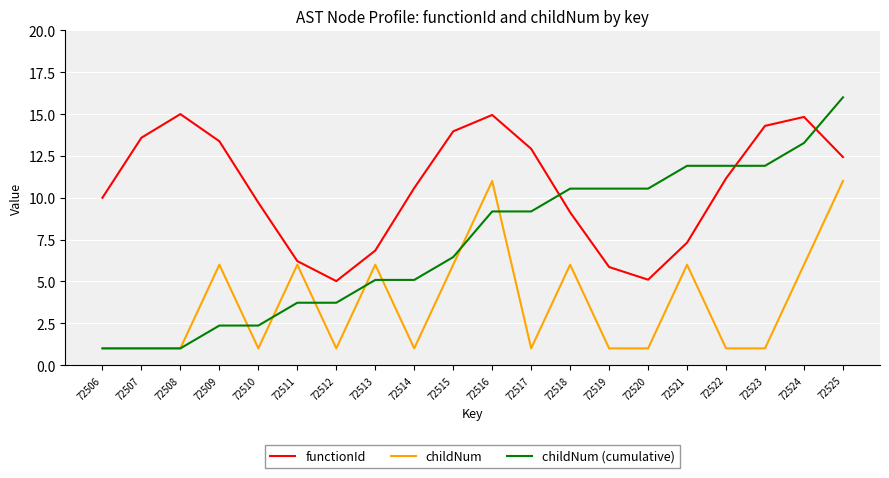

What is the greatest value displayed?

16.0